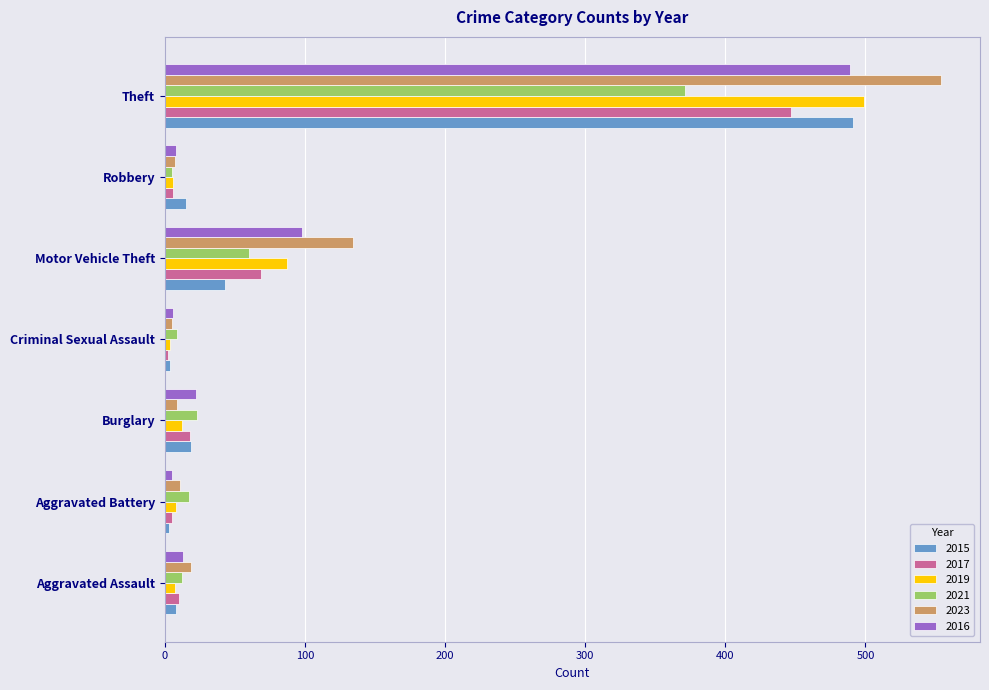

What is the maximum value for 2021?

371